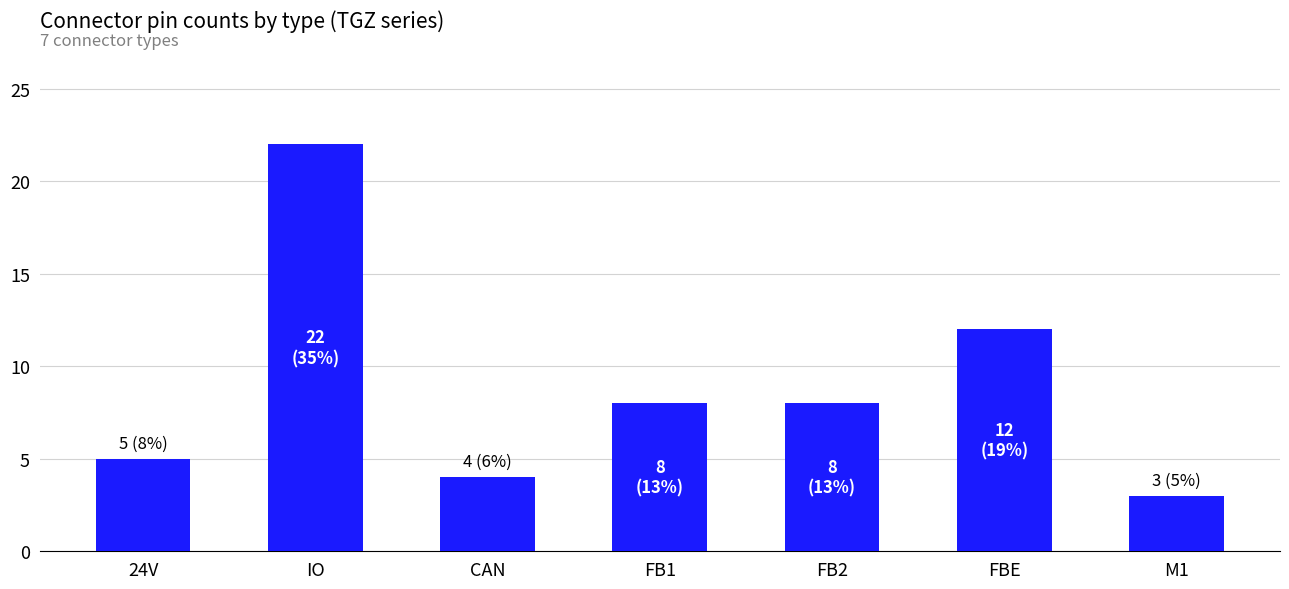

The value at 24V is 3. True or false?

False